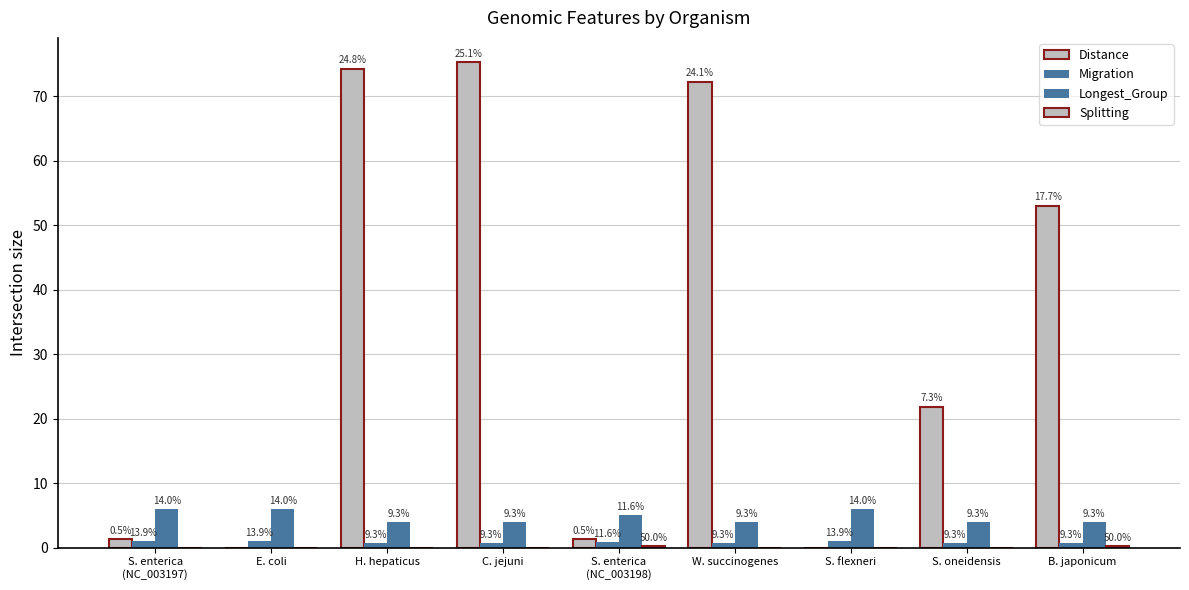

What is the total value across all series at S. enterica
(NC_003197)?

8.3